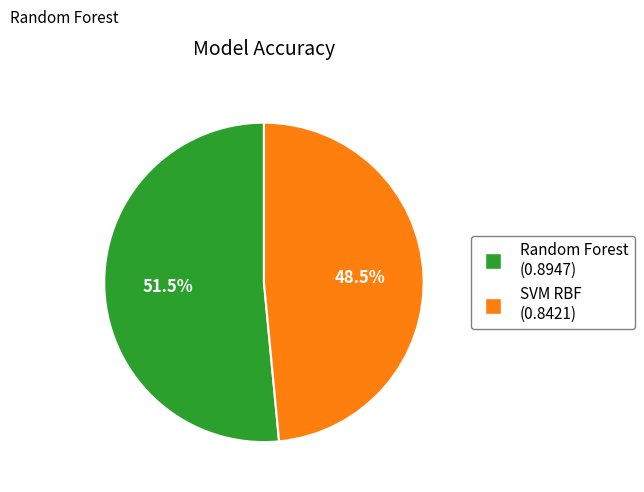

What is the majority slice?

Random Forest